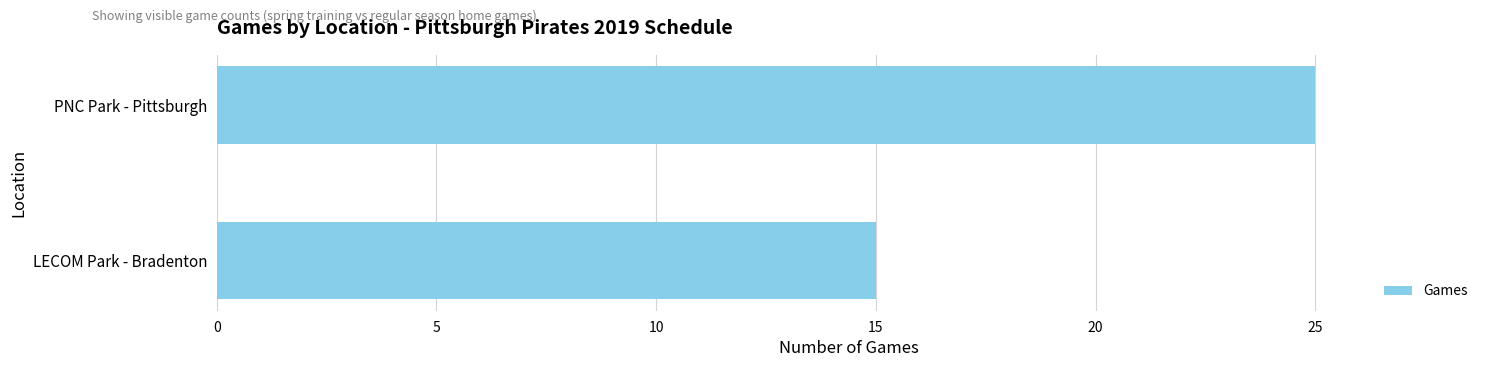

Is it true that the value at PNC Park - Pittsburgh is 25?

True